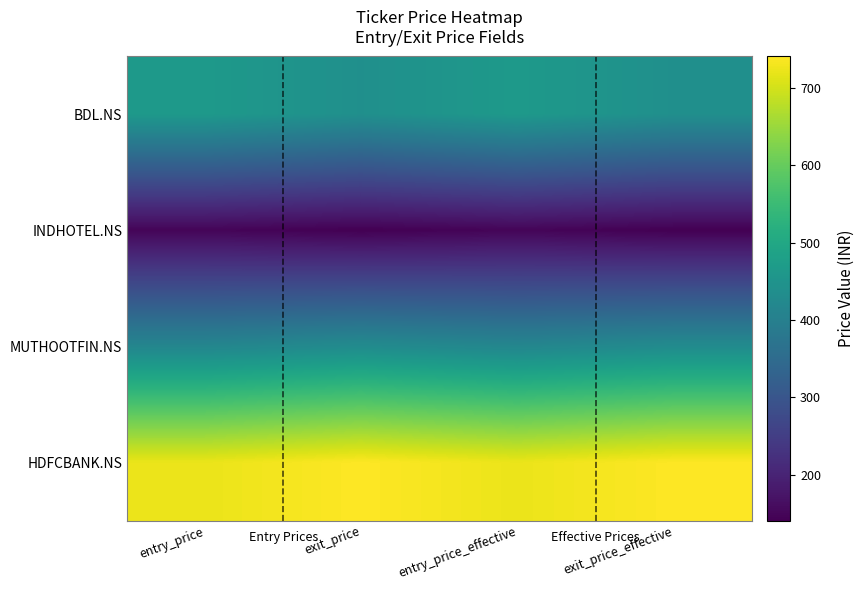

Which series changed the most between exit_price and entry_price_effective?

BDL.NS